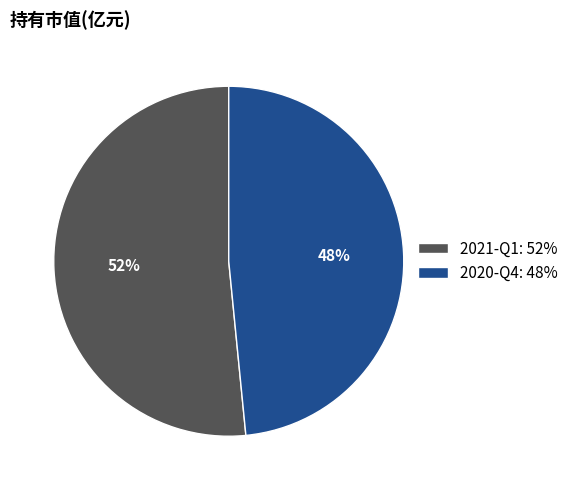

To the nearest percent, what percentage of the pie is 2020-Q4?

48%